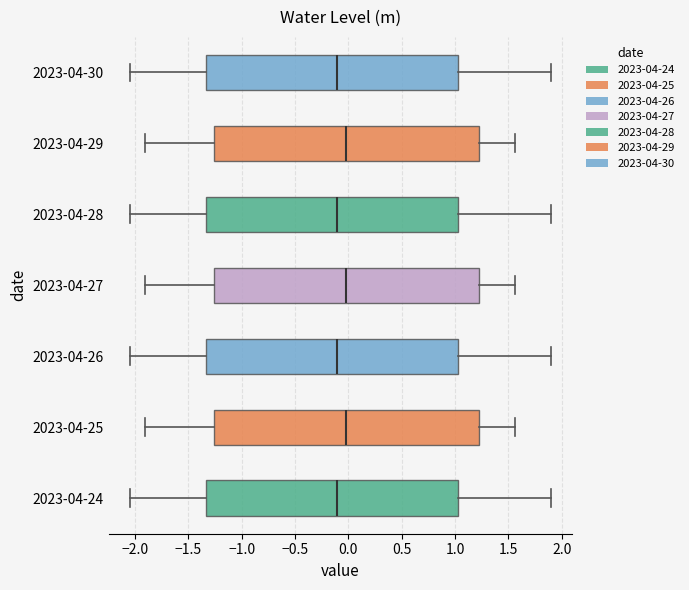

Where is the left edge of the box for 2023-04-25 on the x-axis? The values are not printed on the chart, so give them approximately, as read against the axis.

-1.25